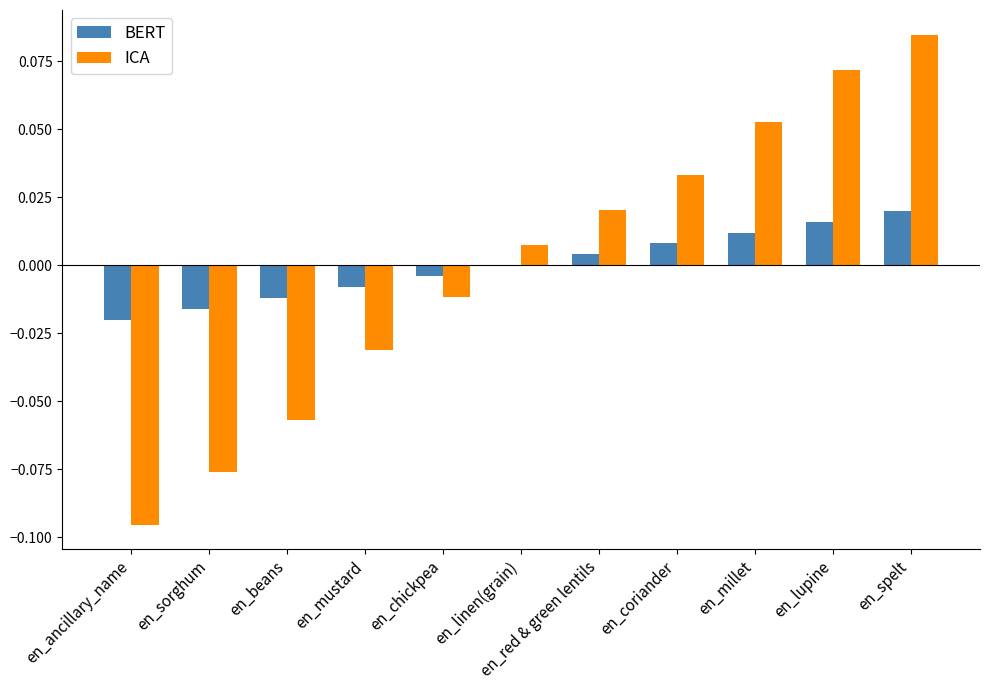

At which label does ICA first exceed 0?

en_linen(grain)